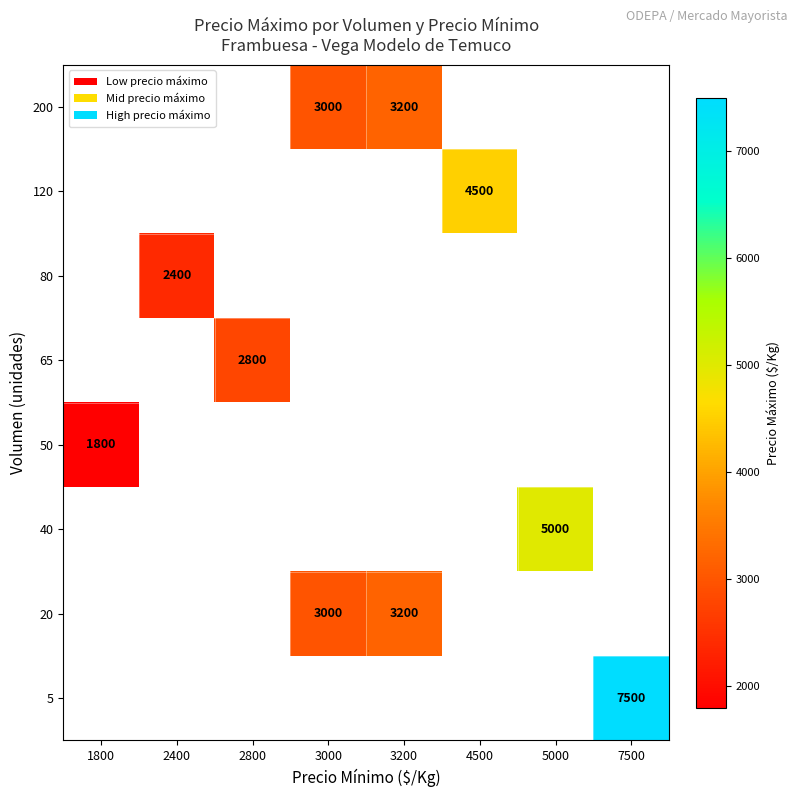

What is the greatest value displayed?

7500.0